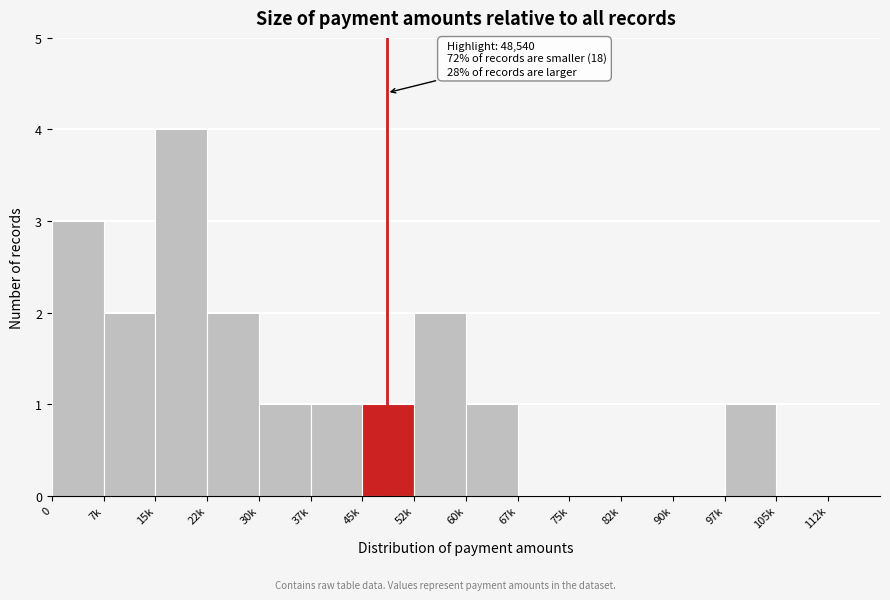

Reading right to left, transcribe all the data shown in this chart.

112k=0	105k=0	97k=1	90k=0	82k=0	75k=0	67k=0	60k=1	52k=2	45k=1	37k=1	30k=1	22k=2	15k=4	7k=2	0=3